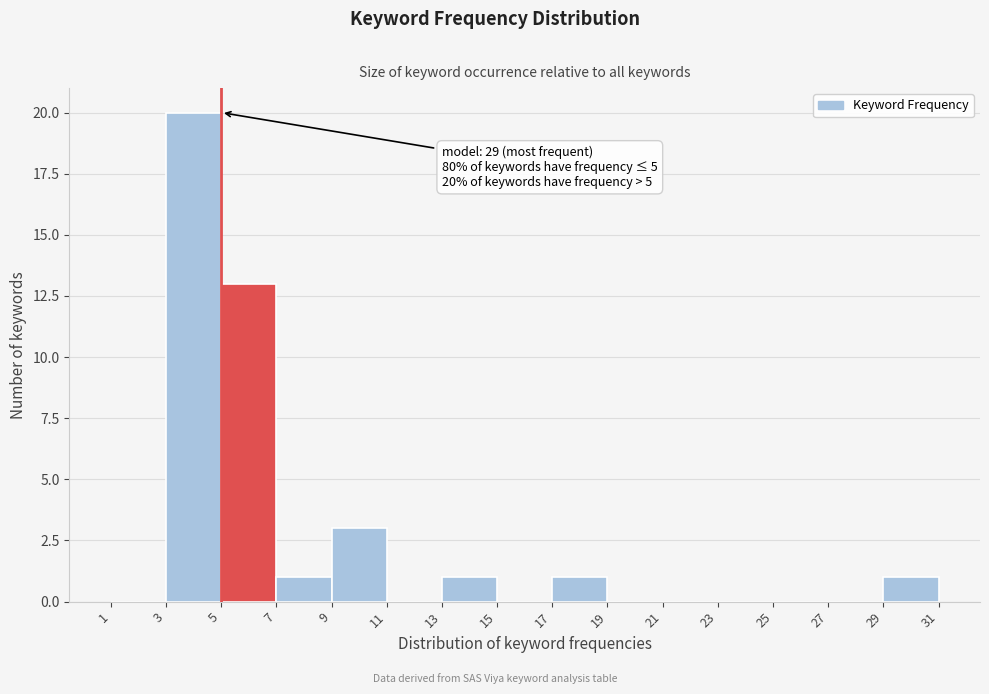

Which range on the x-axis has the tallest bar?

3 to 5